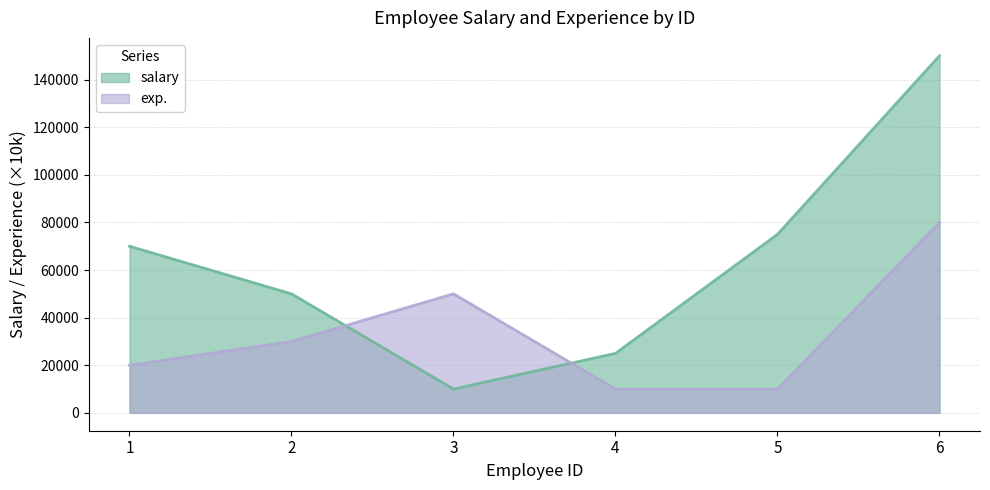

Does the chart display data point markers on the line(s)?

No